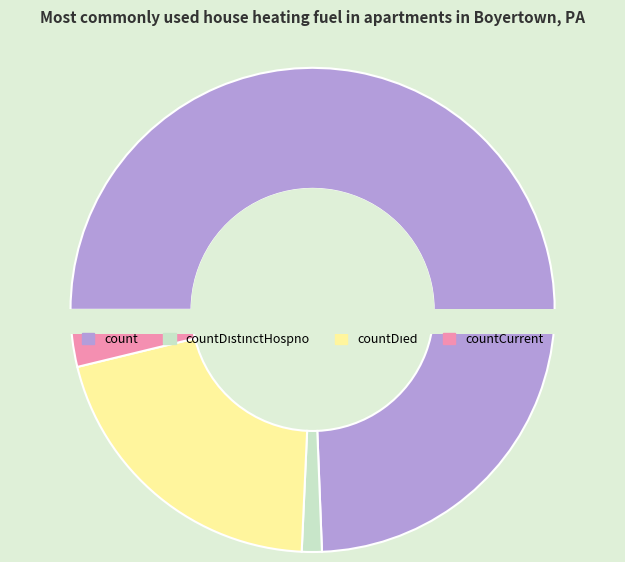

To the nearest percent, what percentage of the pie is countDistinctHospno?

1%